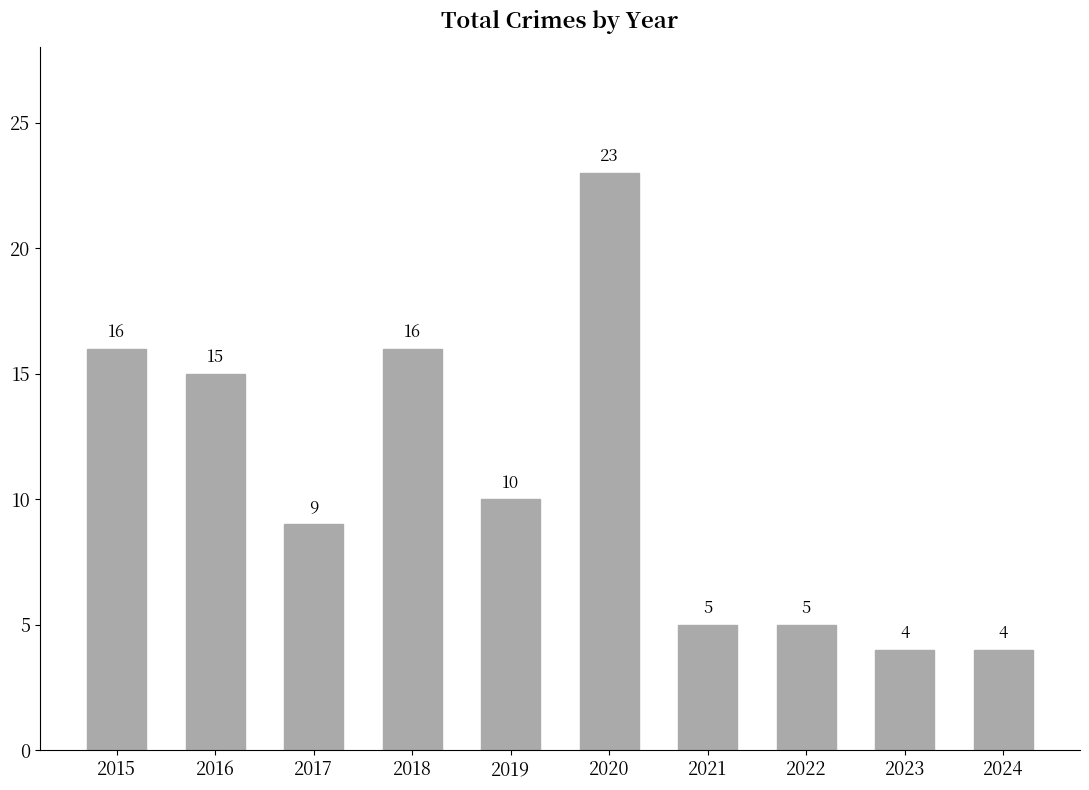

What is the maximum value shown in the chart?

23